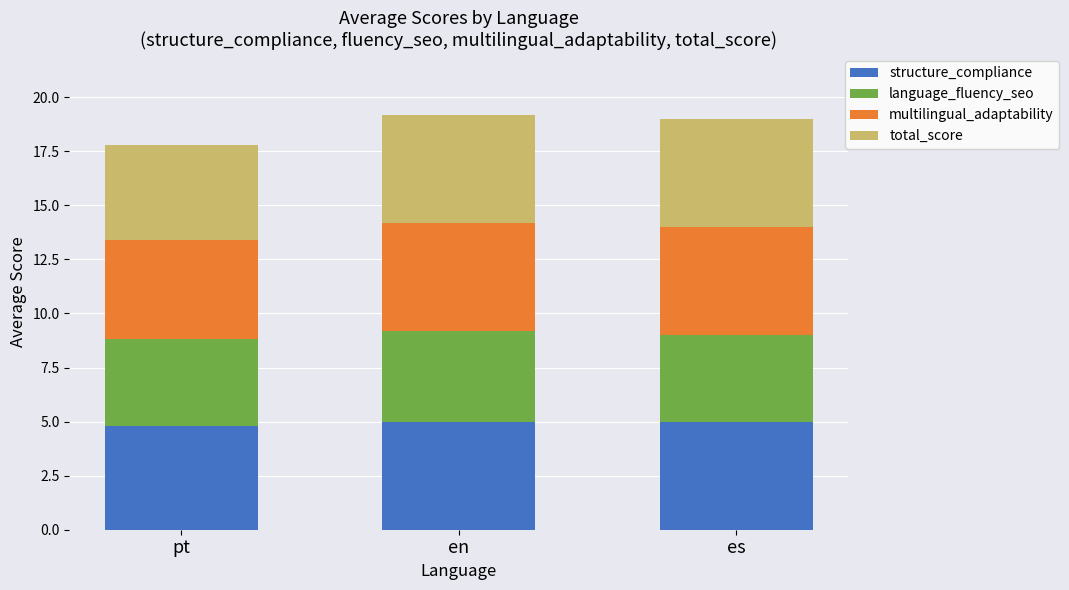

True or false: structure_compliance has a value of 5.0 at es.

True